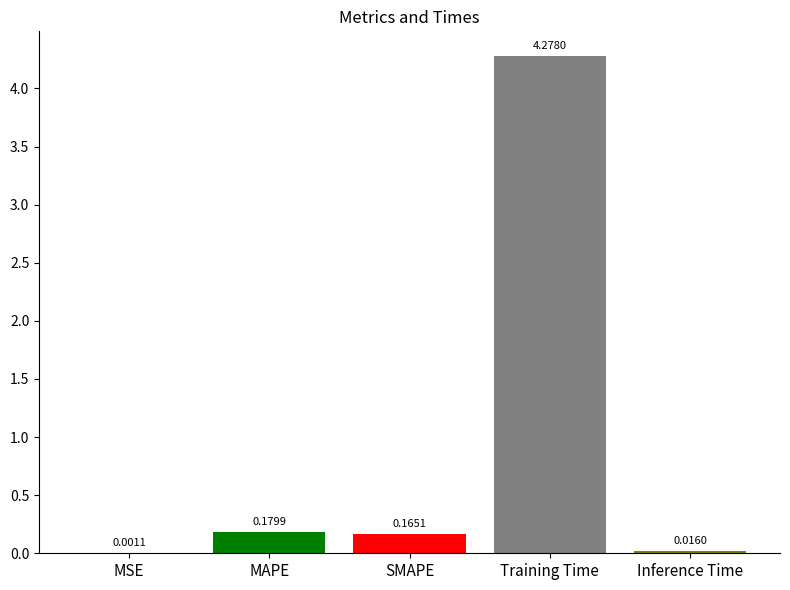

Is it true that the value at Training Time is 6.0?

False